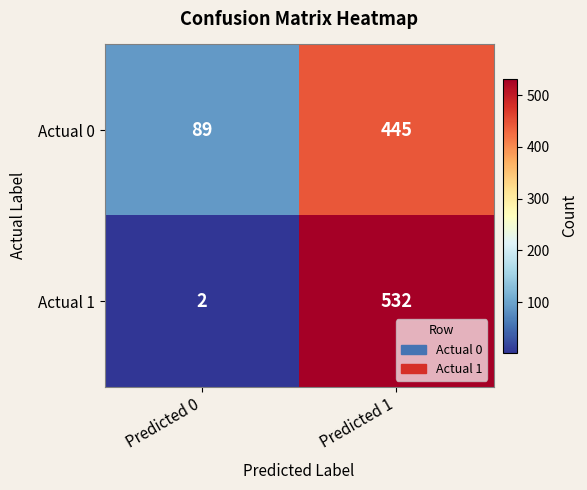

Reading left to right, transcribe all the data shown in this chart.

Actual 0: Predicted 0=89	Predicted 1=445
Actual 1: Predicted 0=2	Predicted 1=532